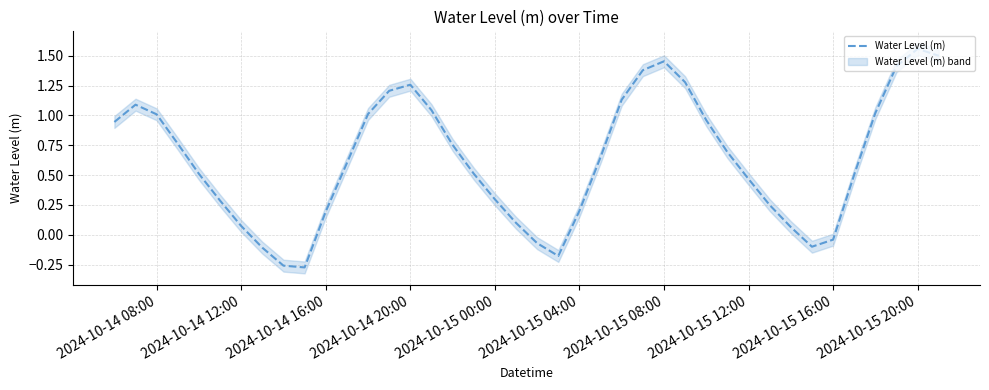

What is the value of the 25th point from the left?

1.1